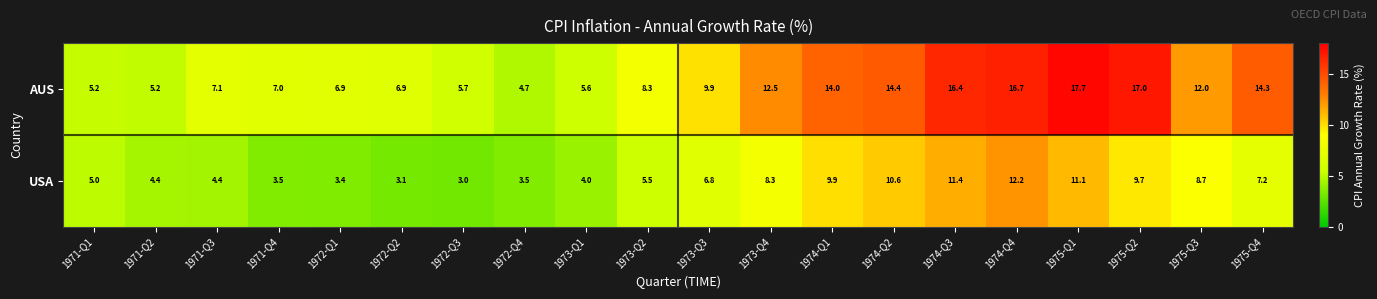

What is the approximate value of USA at 1973-Q2?

5.5